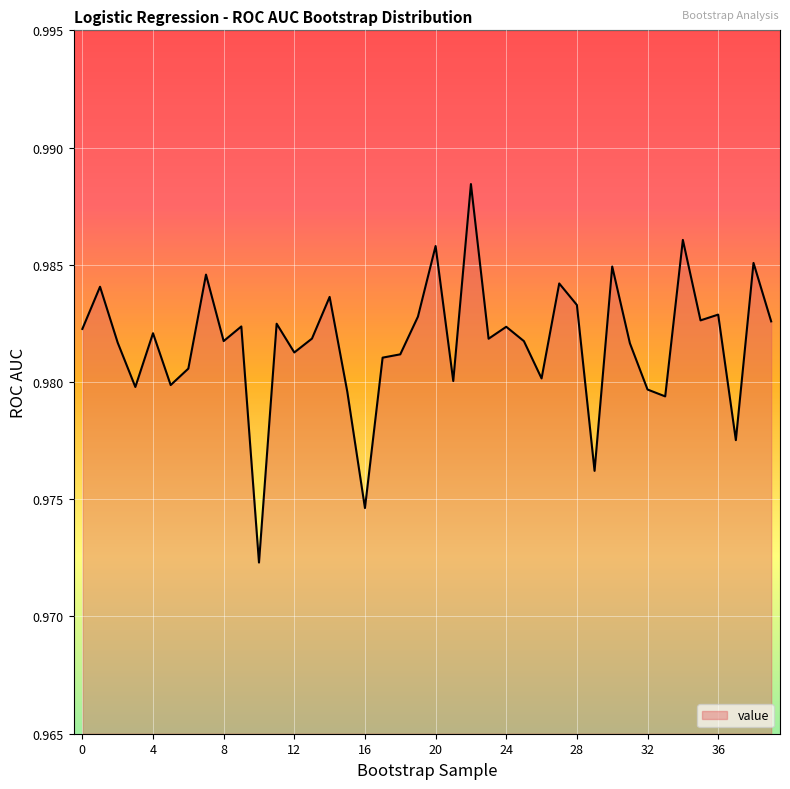

What is the value of the 37th point from the left?

1.0